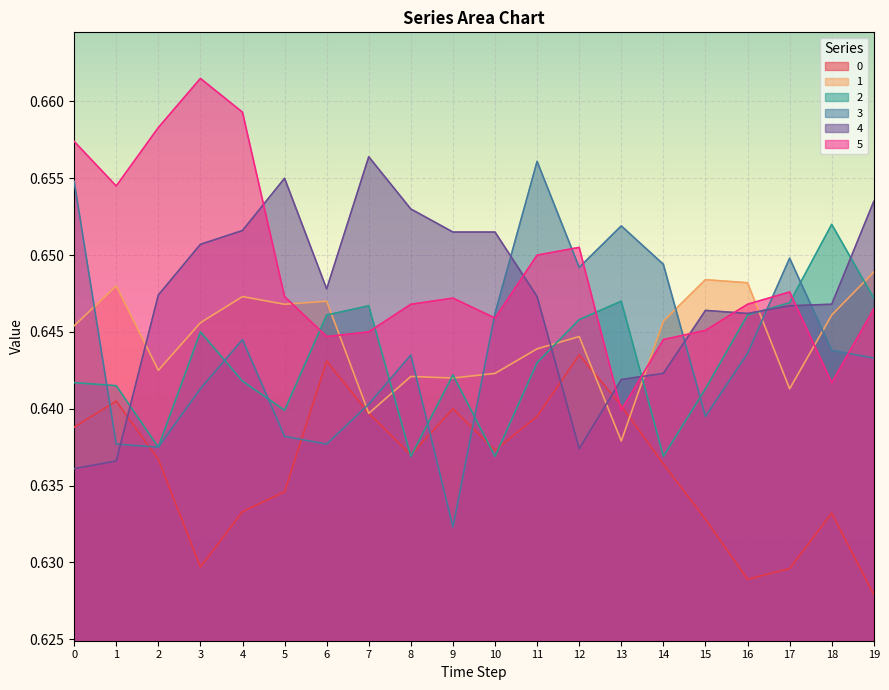

Where do 1 and 0 first cross each other?

12 and 13